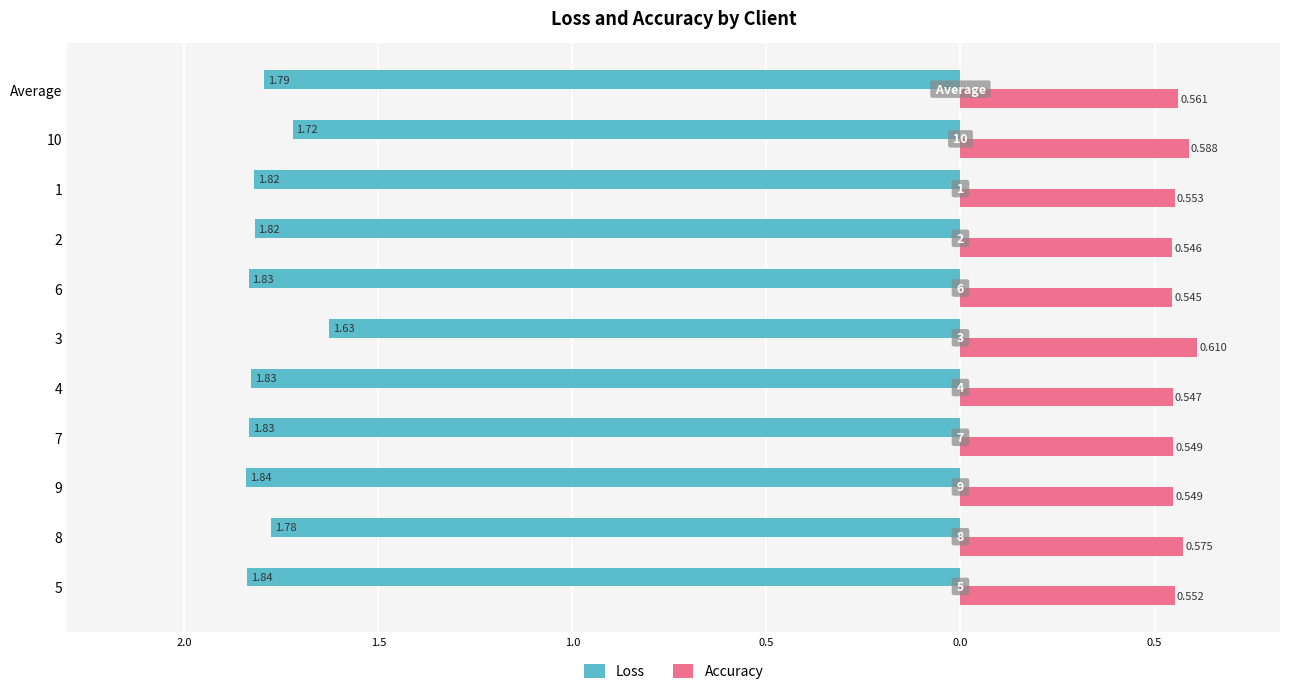

What are all the series names shown in the legend?

Loss, Accuracy